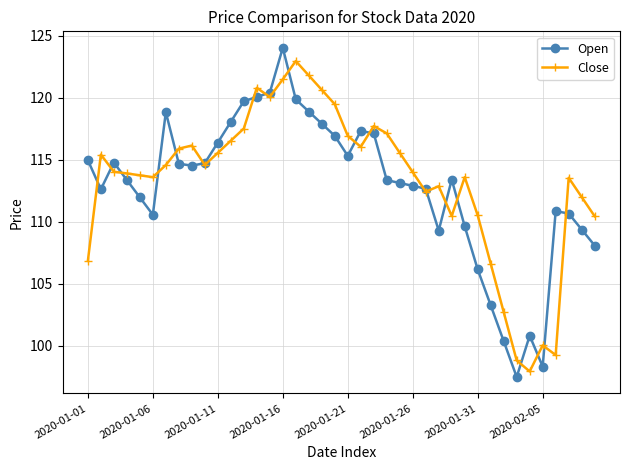

How many lines are shown in the chart?

2